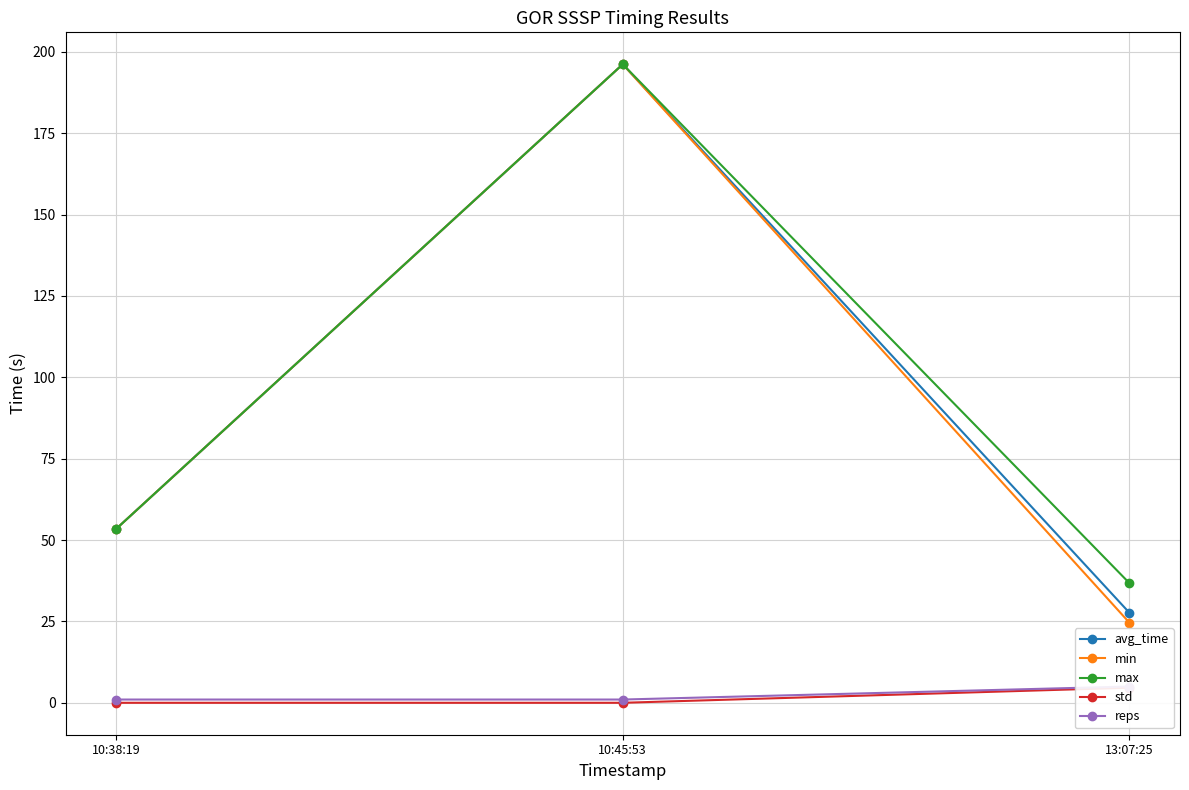

Reading left to right, what are all the values shown in this chart?

avg_time: 10:38:19=53.4	10:45:53=196.2	13:07:25=27.7
min: 10:38:19=53.4	10:45:53=196.2	13:07:25=24.6
max: 10:38:19=53.4	10:45:53=196.2	13:07:25=36.8
std: 10:38:19=0.0	10:45:53=0.0	13:07:25=4.6
reps: 10:38:19=1.0	10:45:53=1.0	13:07:25=5.0